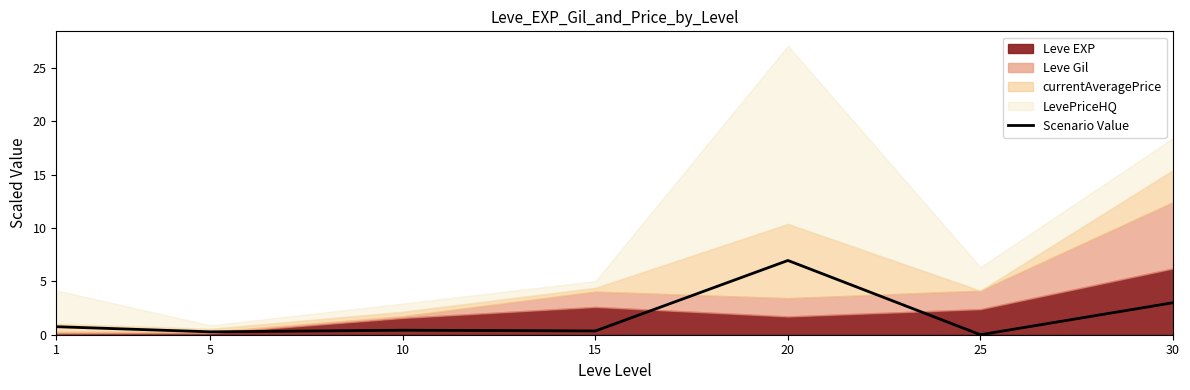

What is the average value?

1.7